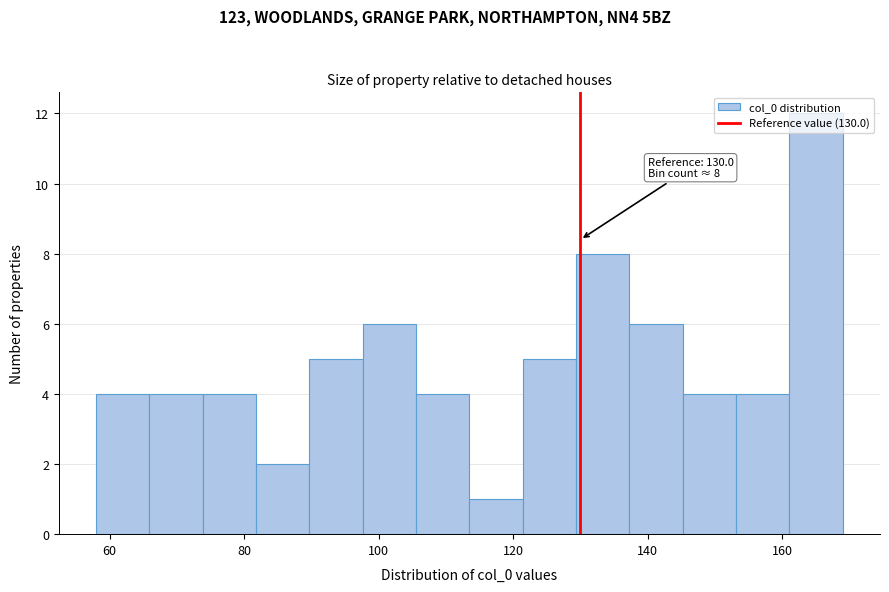

Read against the x-axis, roughly where is the centre of the tallest bar?

166